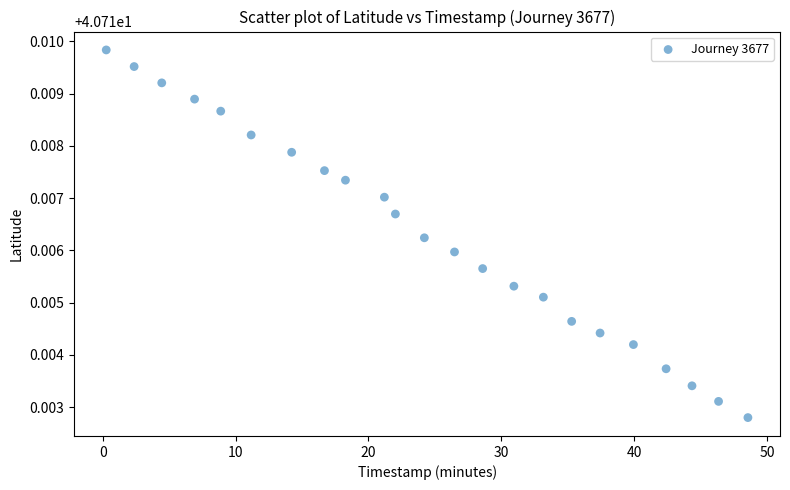

What is the range of X values (max minus min)?

48.3